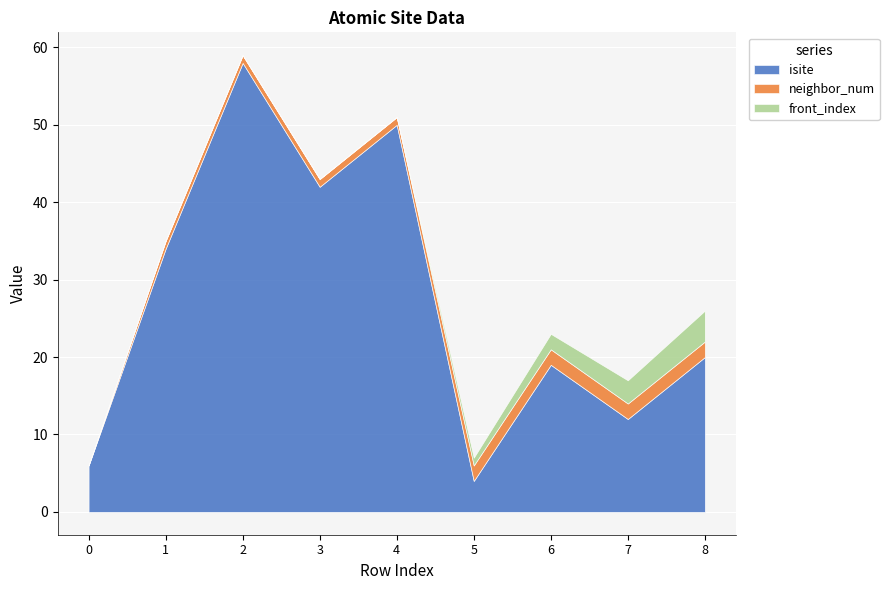

Reading left to right, what are all the values shown in this chart?

isite: 0=6	1=34	2=58	3=42	4=50	5=4	6=19	7=12	8=20
neighbor_num: 0=0	1=1	2=1	3=1	4=1	5=2	6=2	7=2	8=2
front_index: 0=0	1=0	2=0	3=0	4=0	5=1	6=2	7=3	8=4